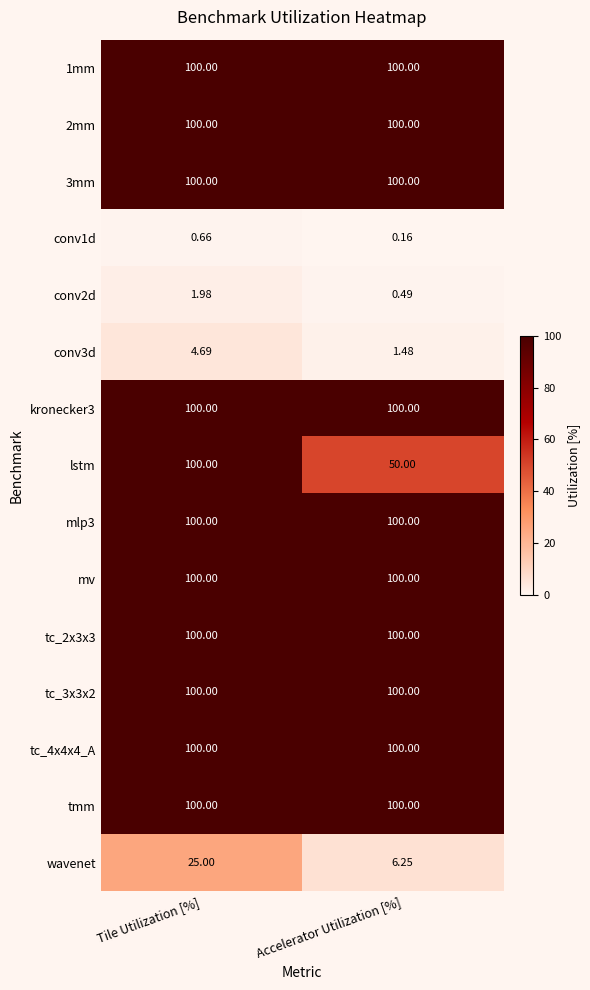

Which series changed the most between Tile Utilization [%] and Accelerator Utilization [%]?

lstm